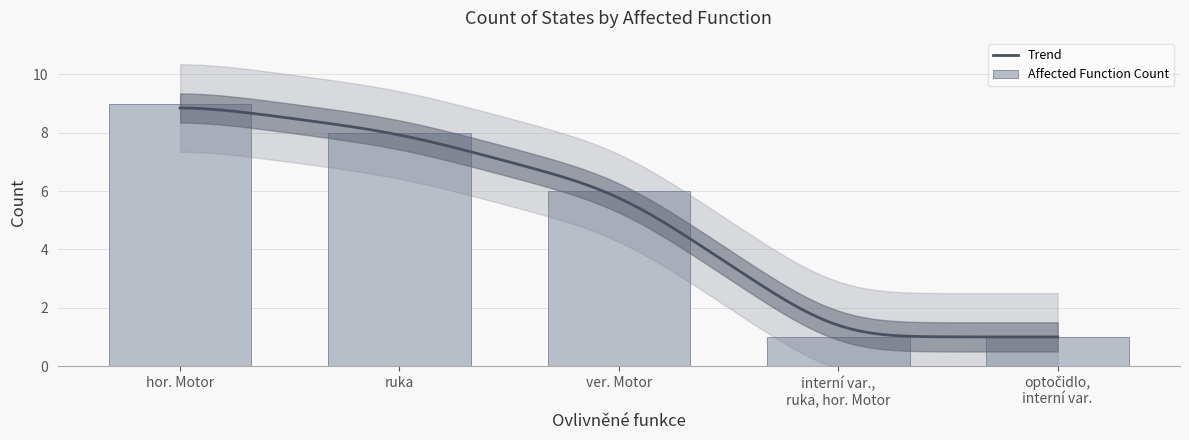

At which category does the chart reach its minimum across all series?

interní var., ruka, hor. Motor